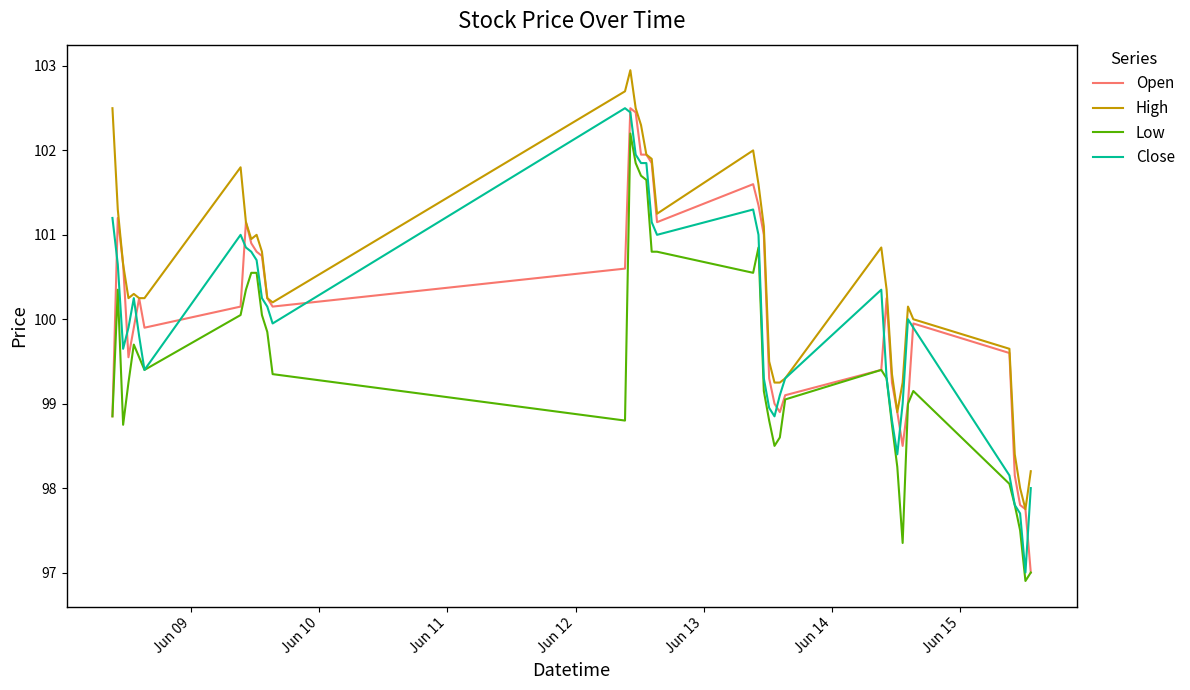

True or false: High and Low intersect in this chart.

False